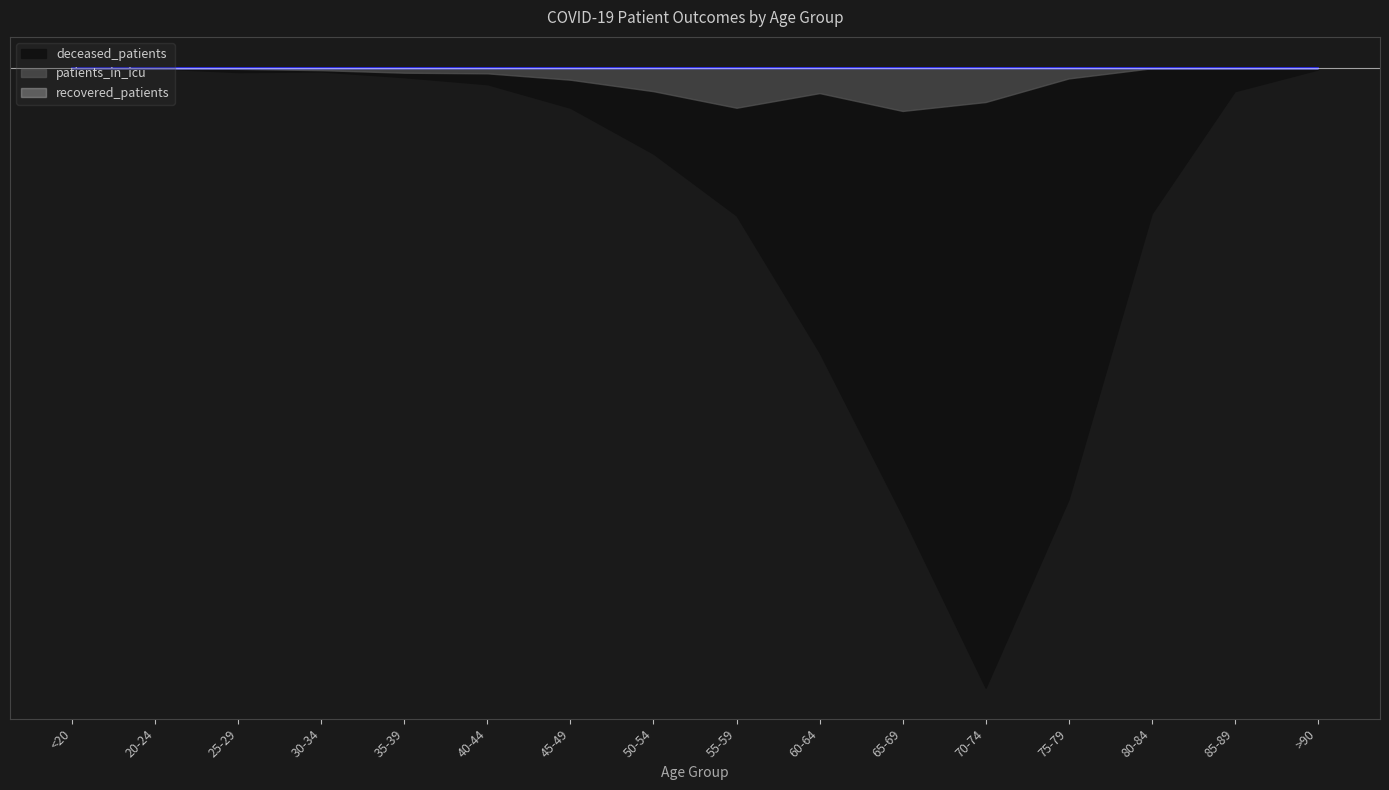

Between <20 and 65-69, which is larger?

65-69